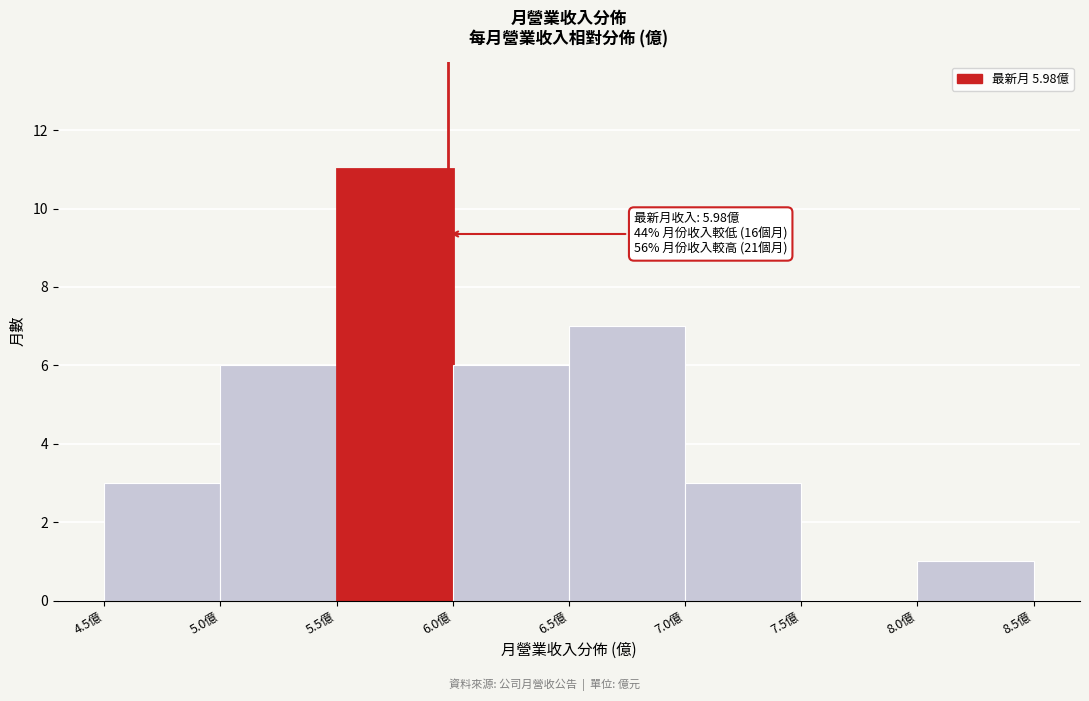

Over which range of the x-axis is the bar tallest?

5.5 to 6.0